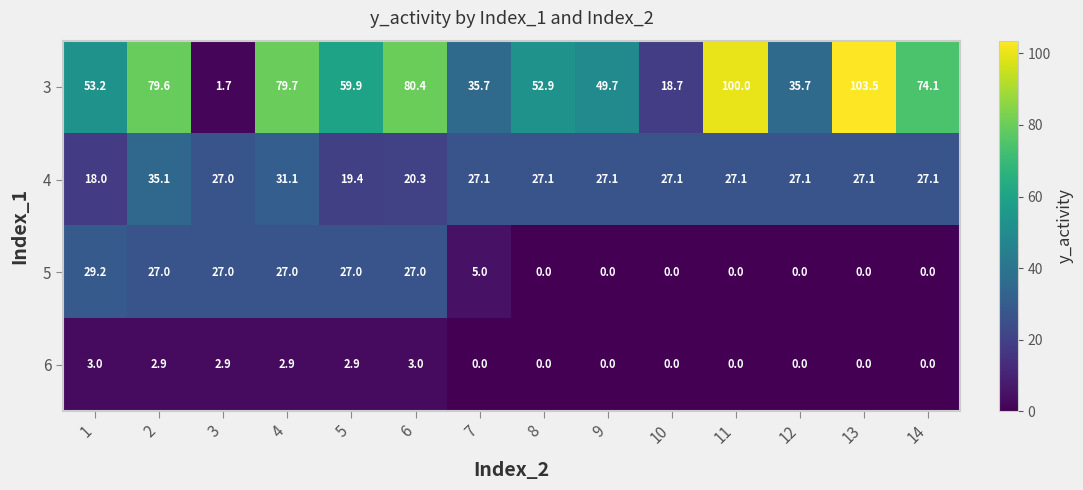

How many data points does each series have?

14